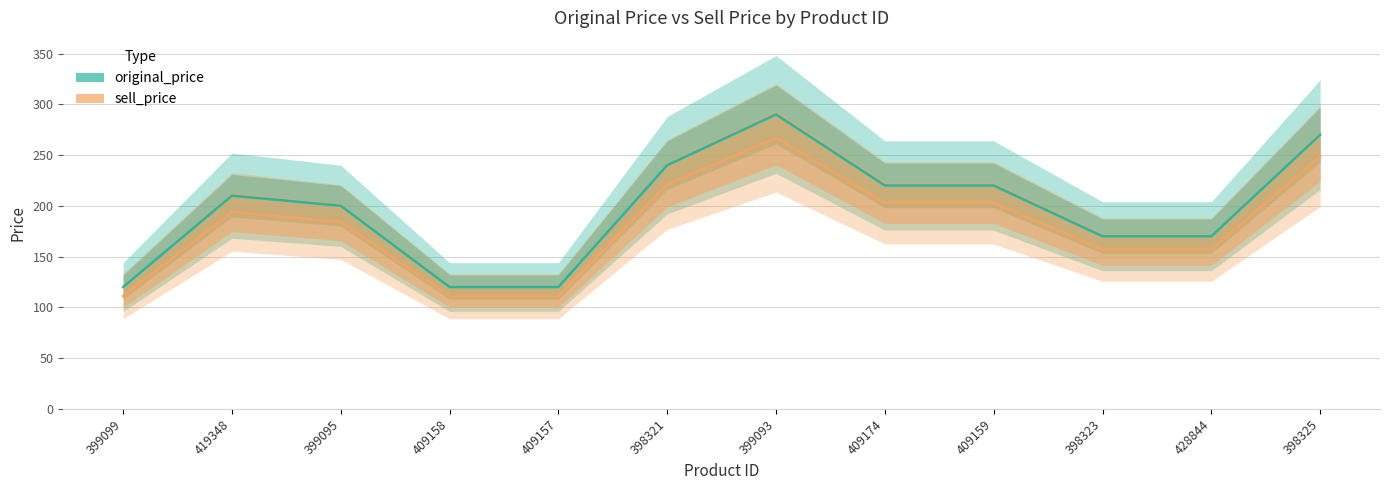

How many interior local peaks does the sell_price series have?

2